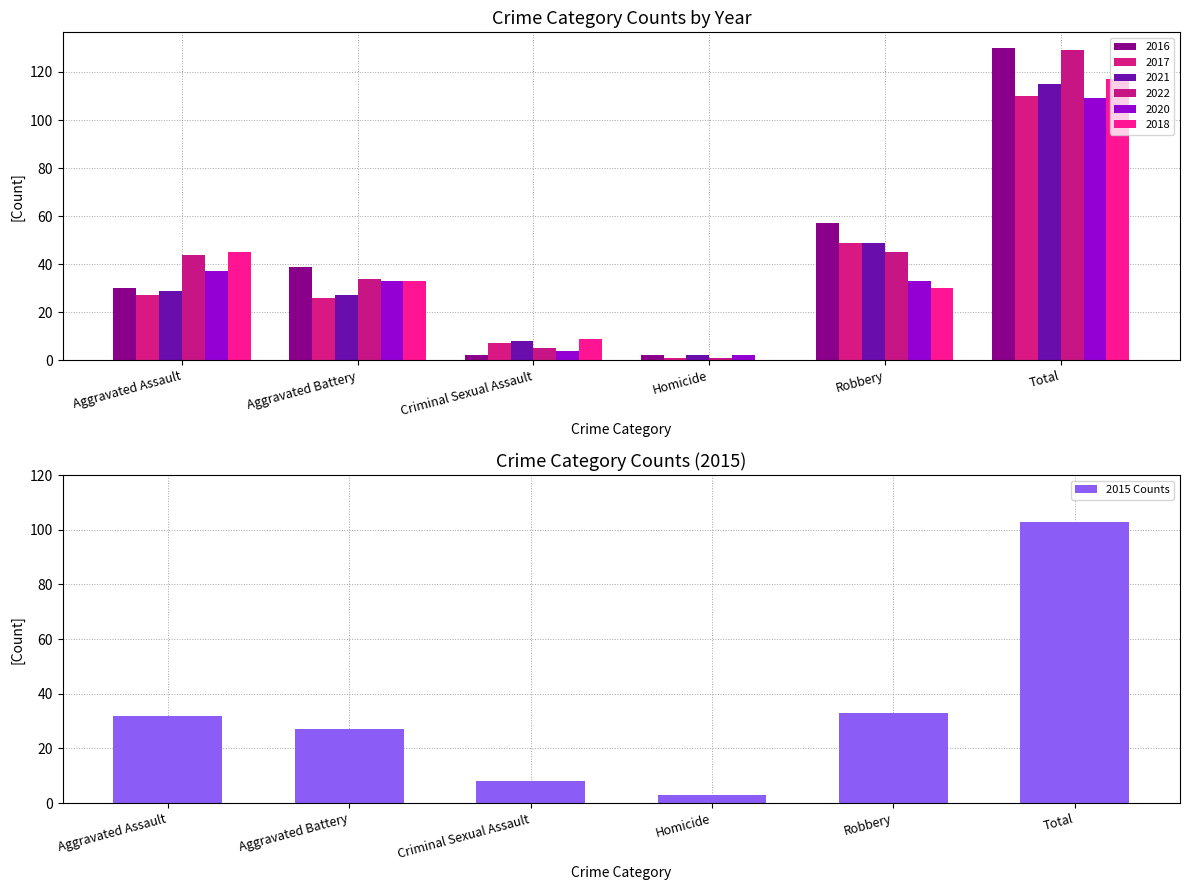

Is it true that the value at Criminal Sexual Assault is 6?

False